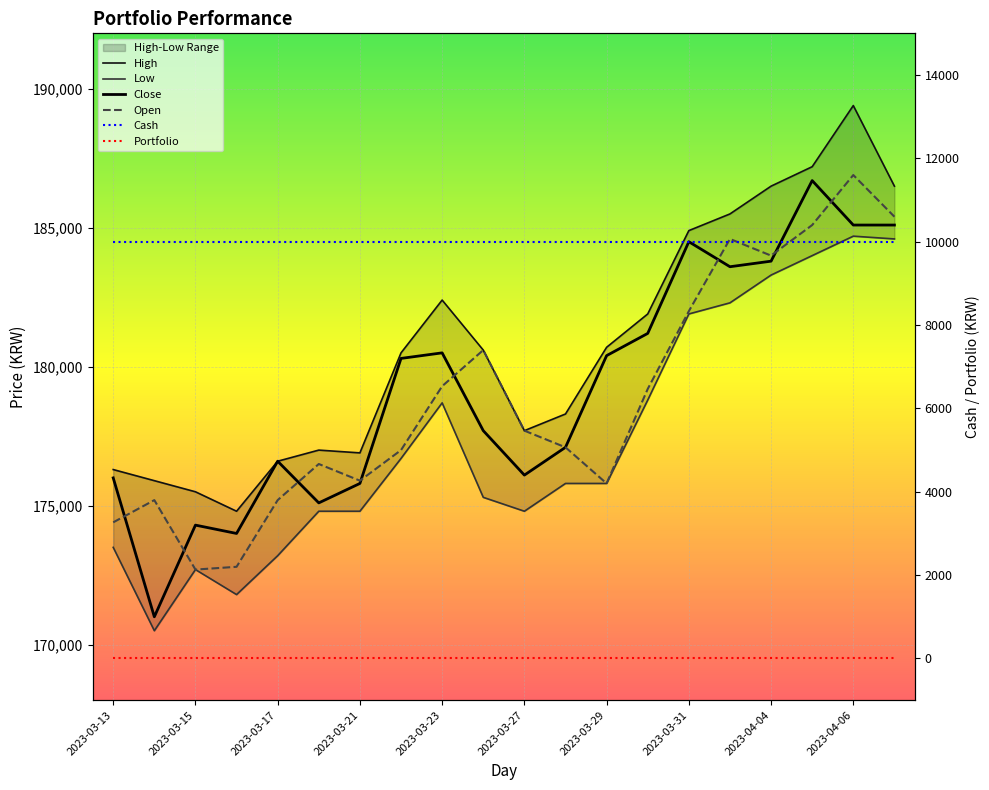

Reading left to right, list all the values displayed in this chart.

Close: 176000	171000	174300	174000	176600	175100	175800	180300	180500	177700	176100	177100	180400	181200	184500	183600	183800	186700	185100	185100
Open: 174400	175200	172700	172800	175200	176500	175900	177000	179300	180600	177700	177100	175800	179200	182000	184600	184000	185100	186900	185400
High: 176300	175900	175500	174800	176600	177000	176900	180500	182400	180600	177700	178300	180700	181900	184900	185500	186500	187200	189400	186500
Low: 173500	170500	172700	171800	173200	174800	174800	176700	178700	175300	174800	175800	175800	178800	181900	182300	183300	184000	184700	184600